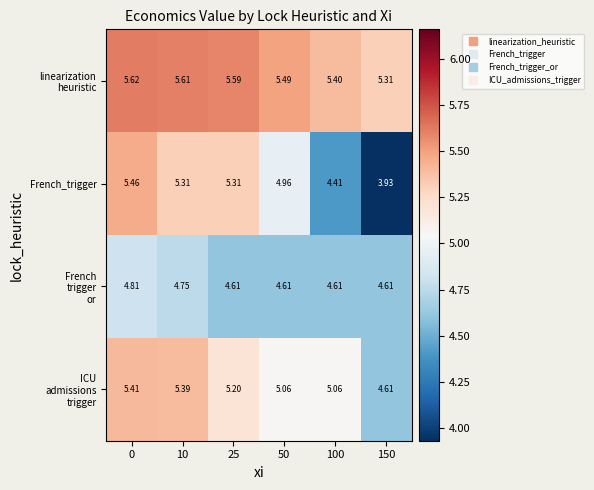

Which series changed the most between 25 and 100?

French_trigger